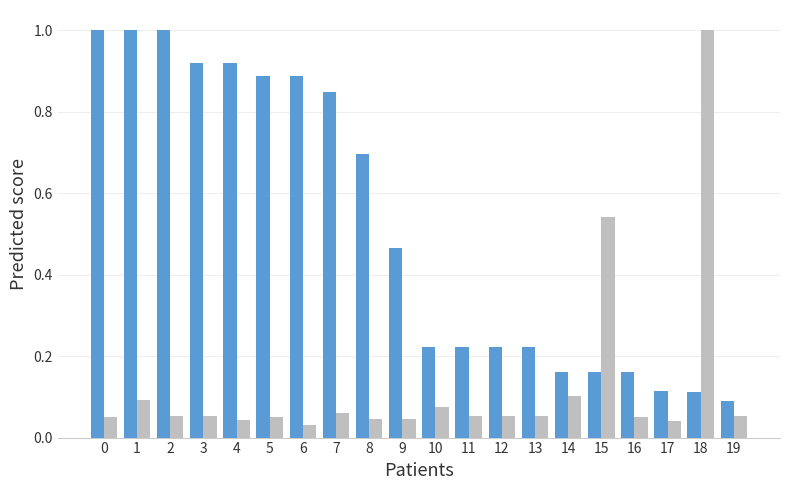

What is the total value across all series at 2?

1.1